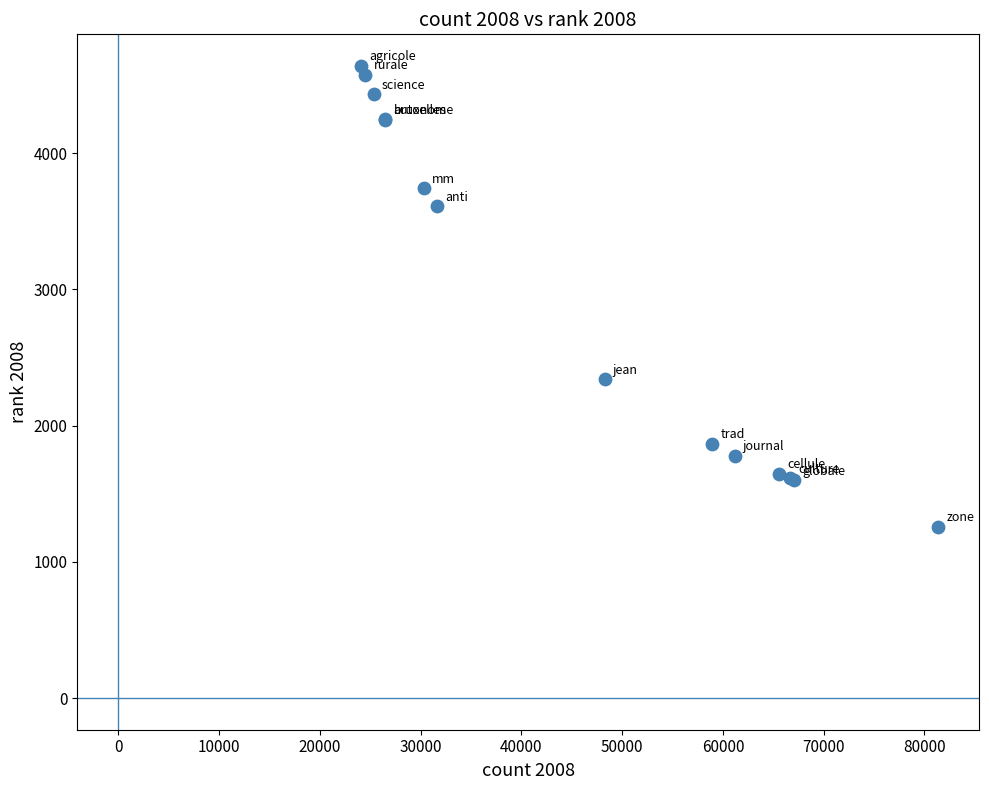

What Y value in the scatter plot is closest to 2948?

2340